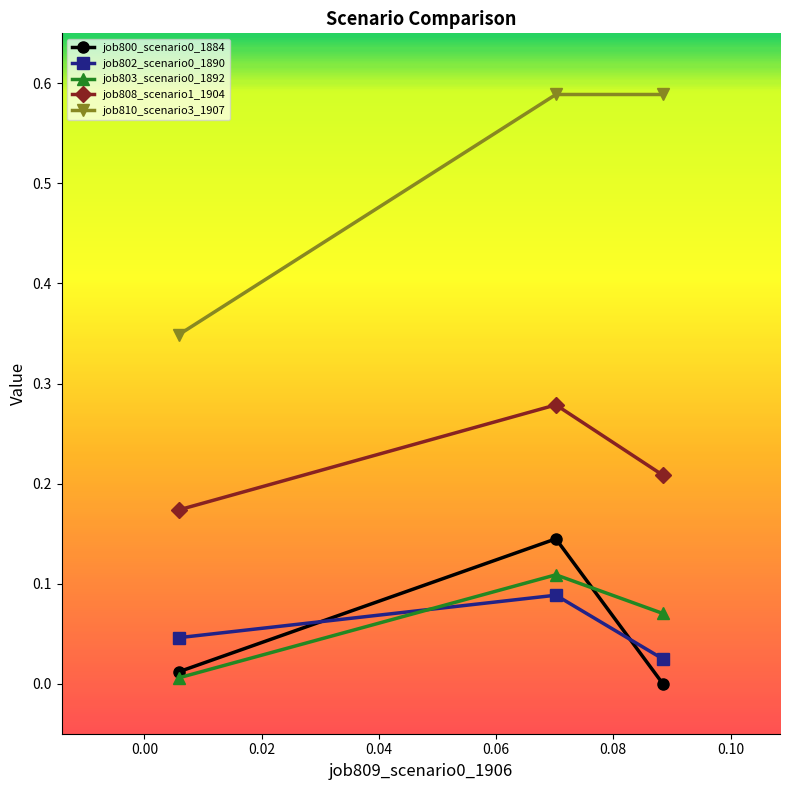

Which series has the largest range (max minus min)?

job810_scenario3_1907